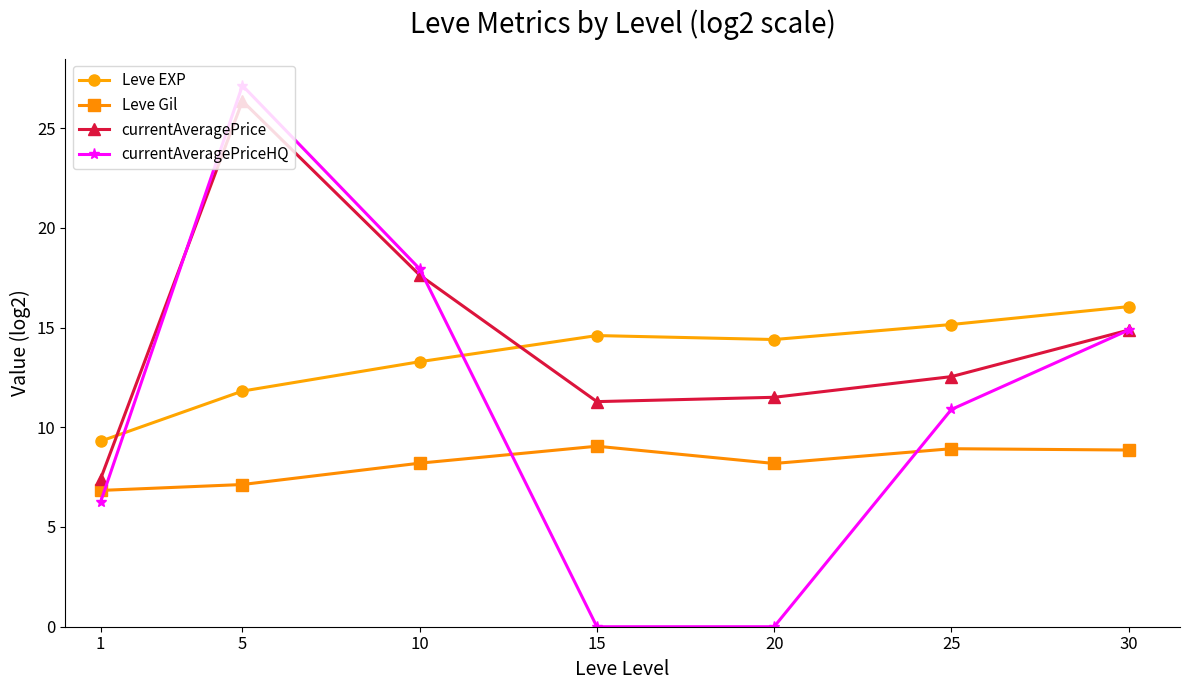

True or false: Leve Gil has a value of 4.7 at 30.

False